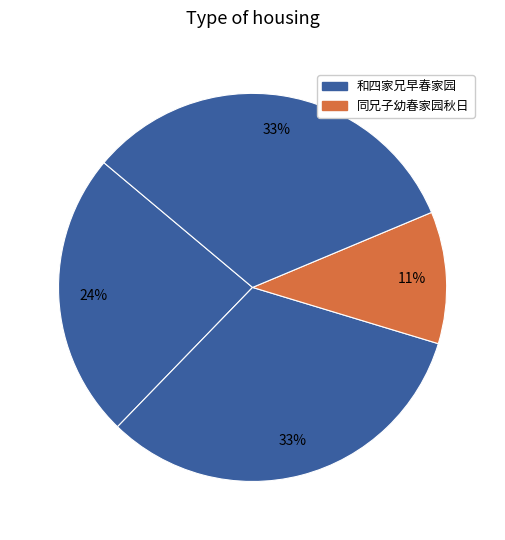

How many segments does this pie chart have?

4